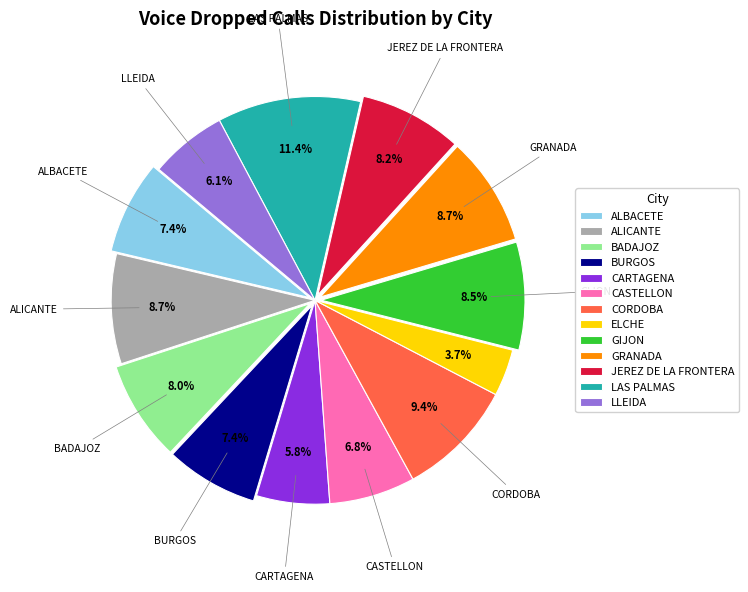

How many segments does this pie chart have?

13